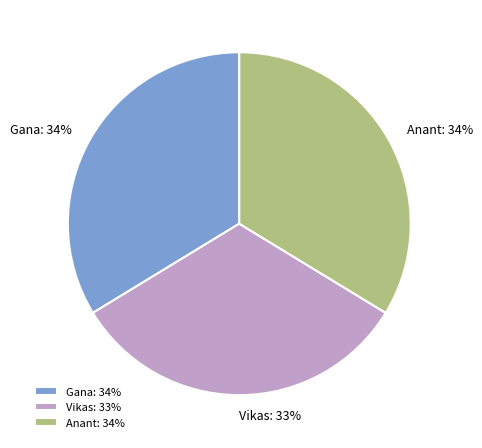

To the nearest percent, what is the difference between the Gana and Vikas slice percentages?

1%